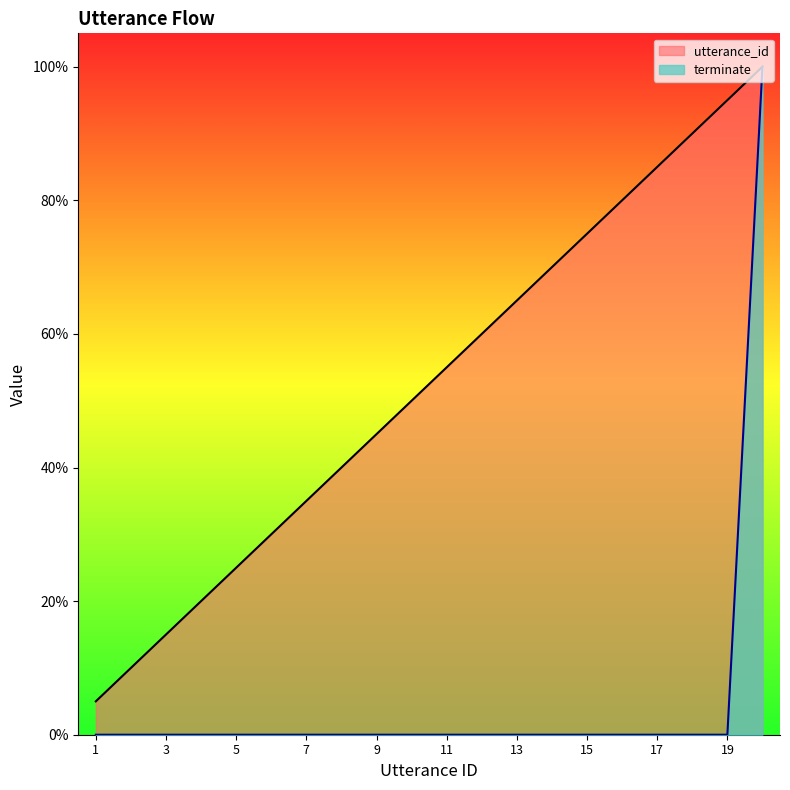

How many lines are shown in the chart?

2